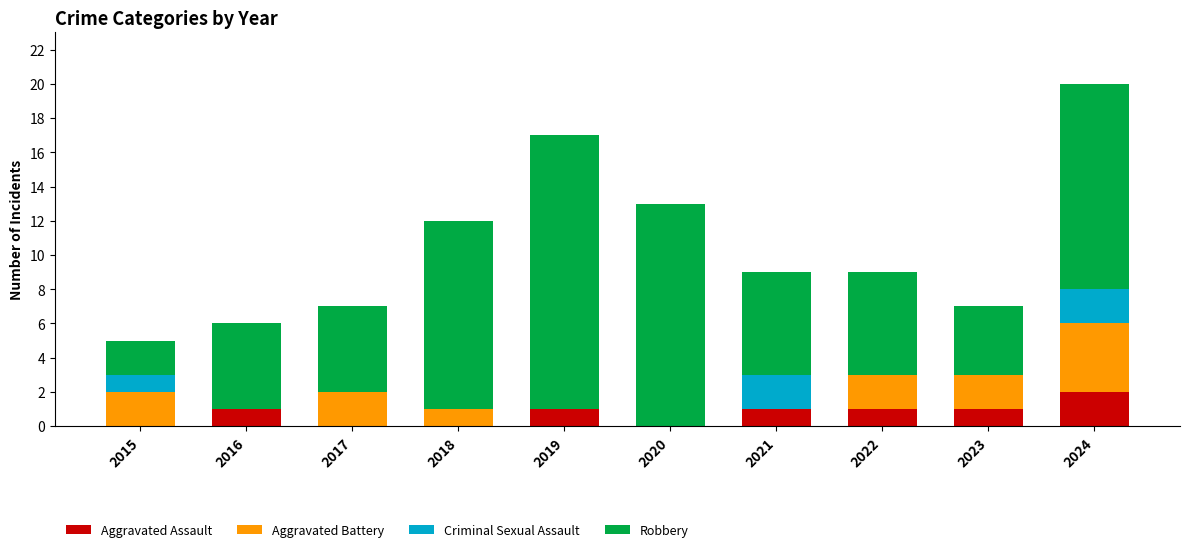

What are all the series names shown in the legend?

Aggravated Assault, Aggravated Battery, Criminal Sexual Assault, Robbery